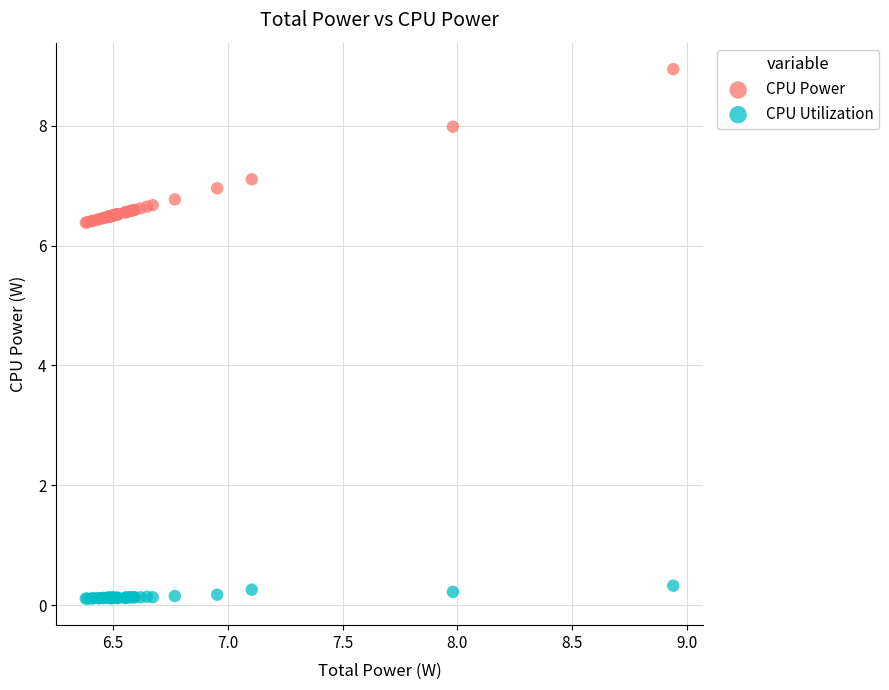

Which series contains the highest Y value?

CPU Power